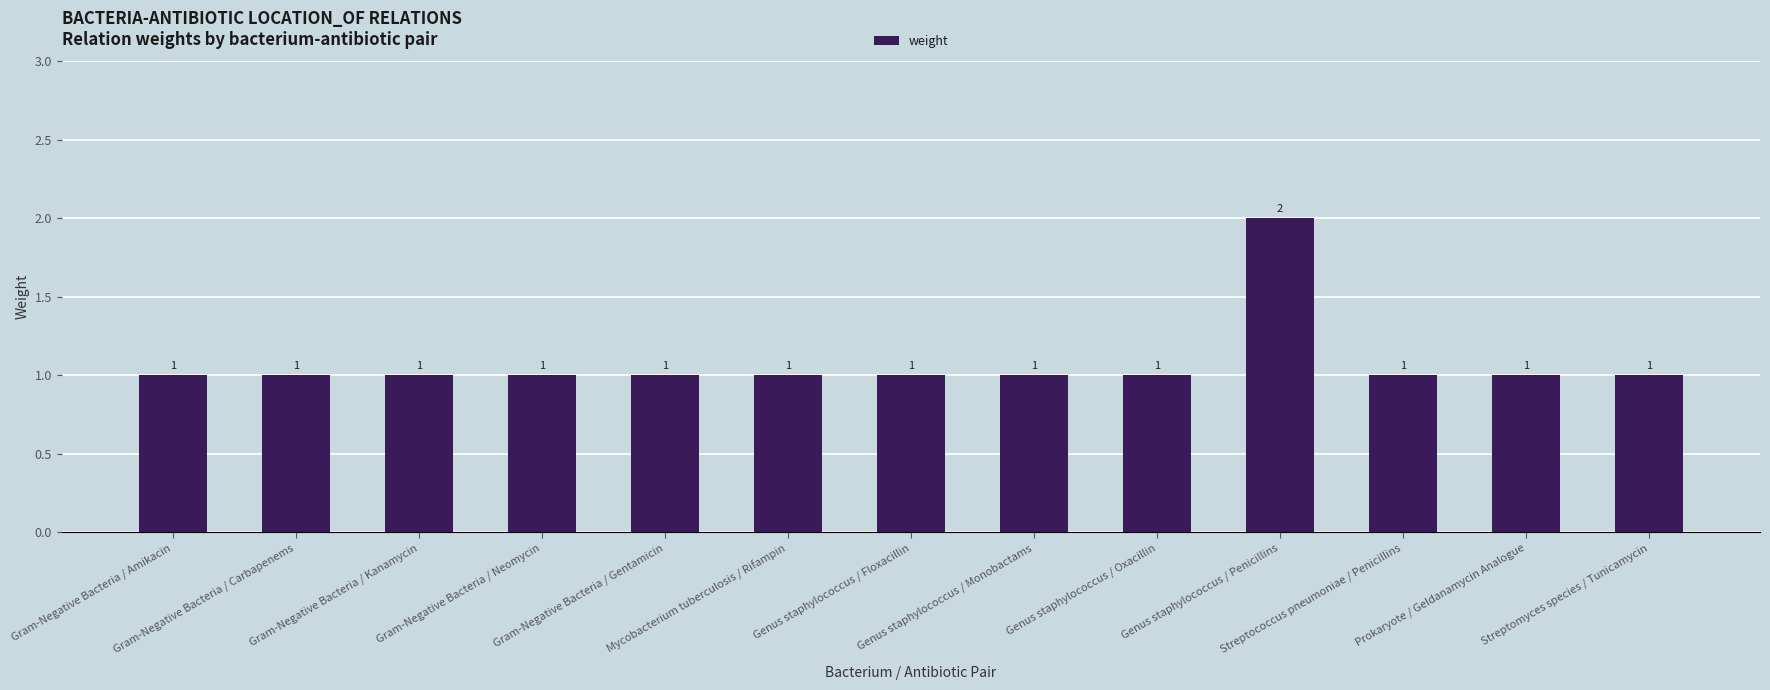

Read the value at Genus staphylococcus / Monobactams.

1